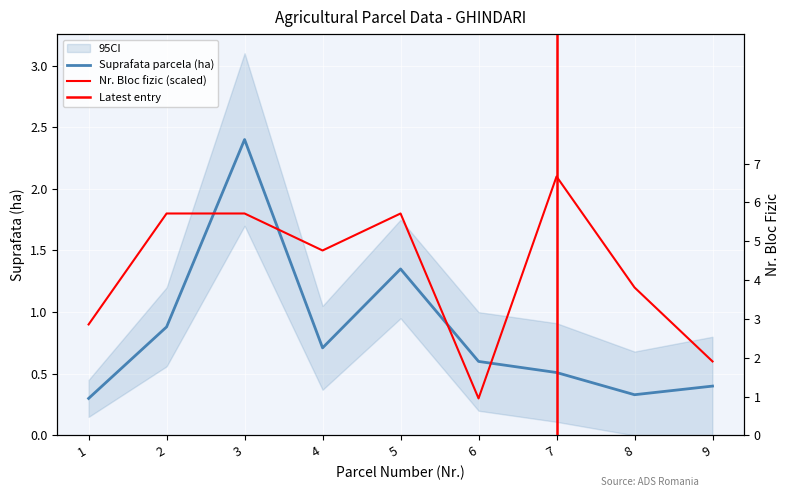

What is the sum of all Nr Bloc fizic values?

12.0